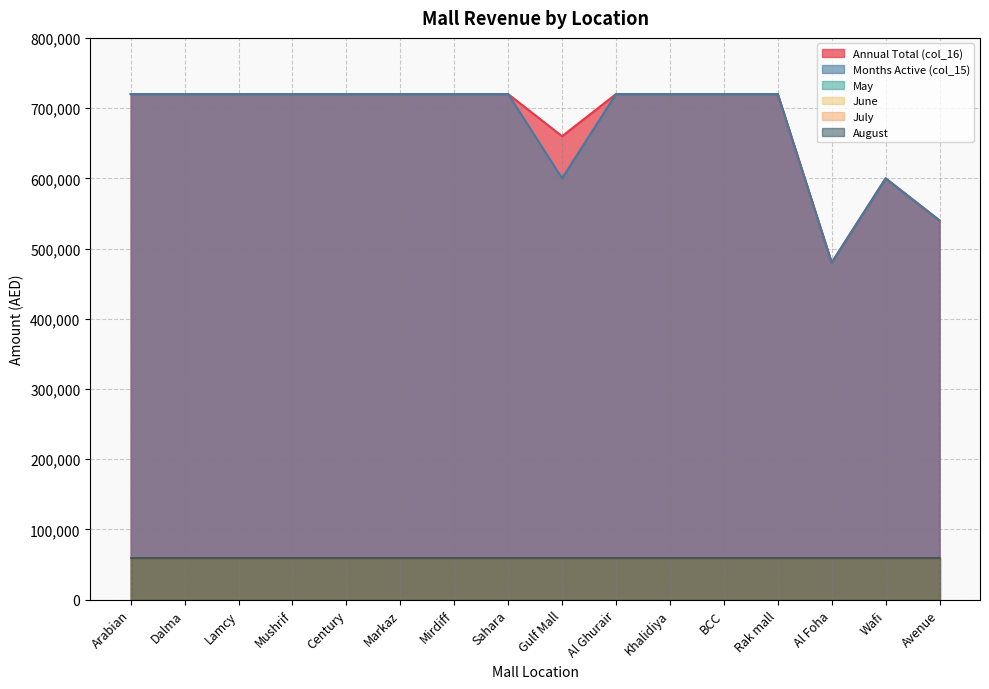

True or false: June and Annual Total (col_16) intersect in this chart.

False